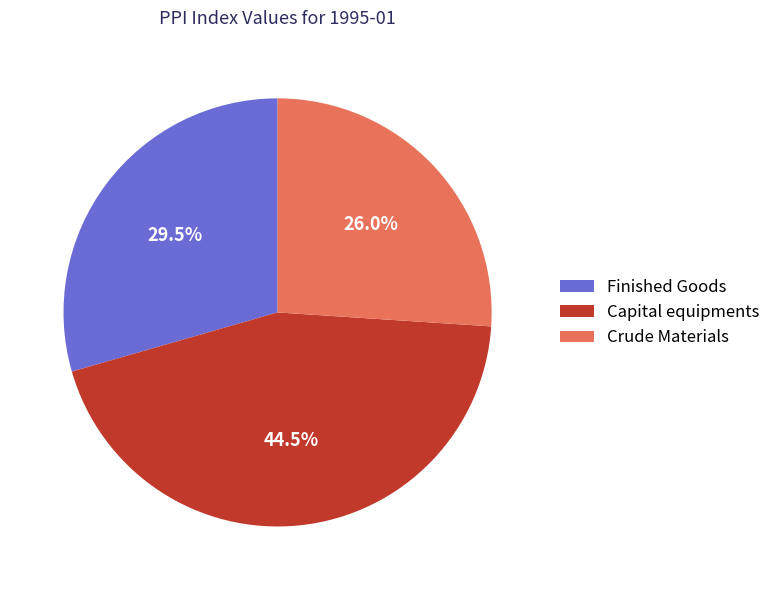

How many slices are in this pie chart?

3